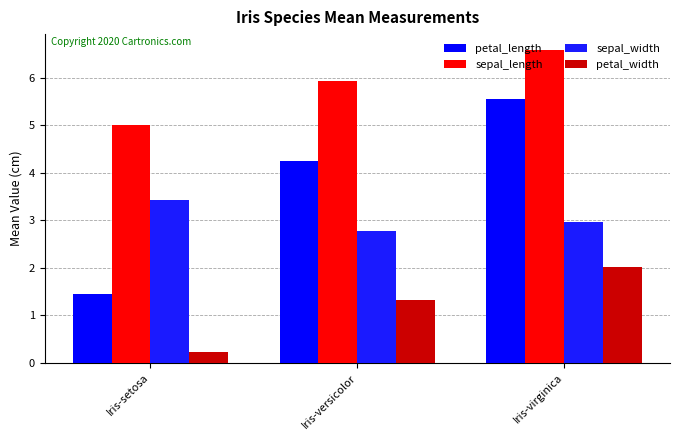

Rank the series at Iris-virginica from highest to lowest value.

sepal_length, petal_length, sepal_width, petal_width